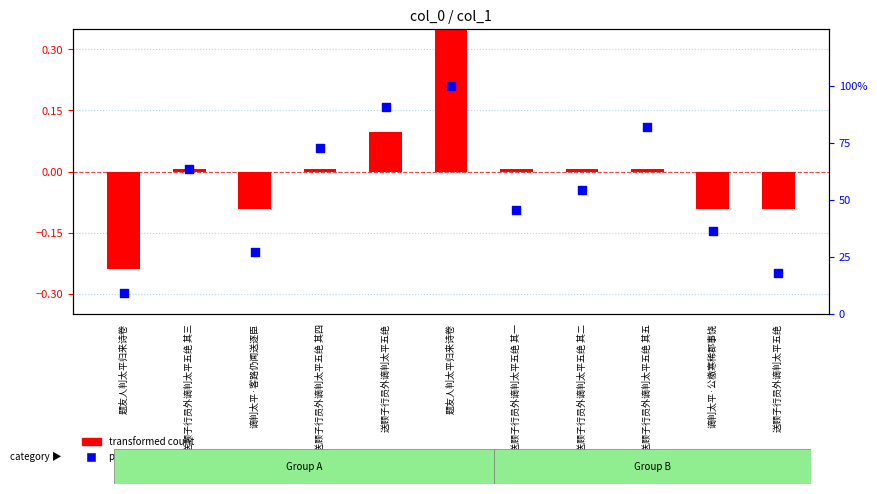

At which category is the sum across all series the highest?

题友人判太平归来诗卷